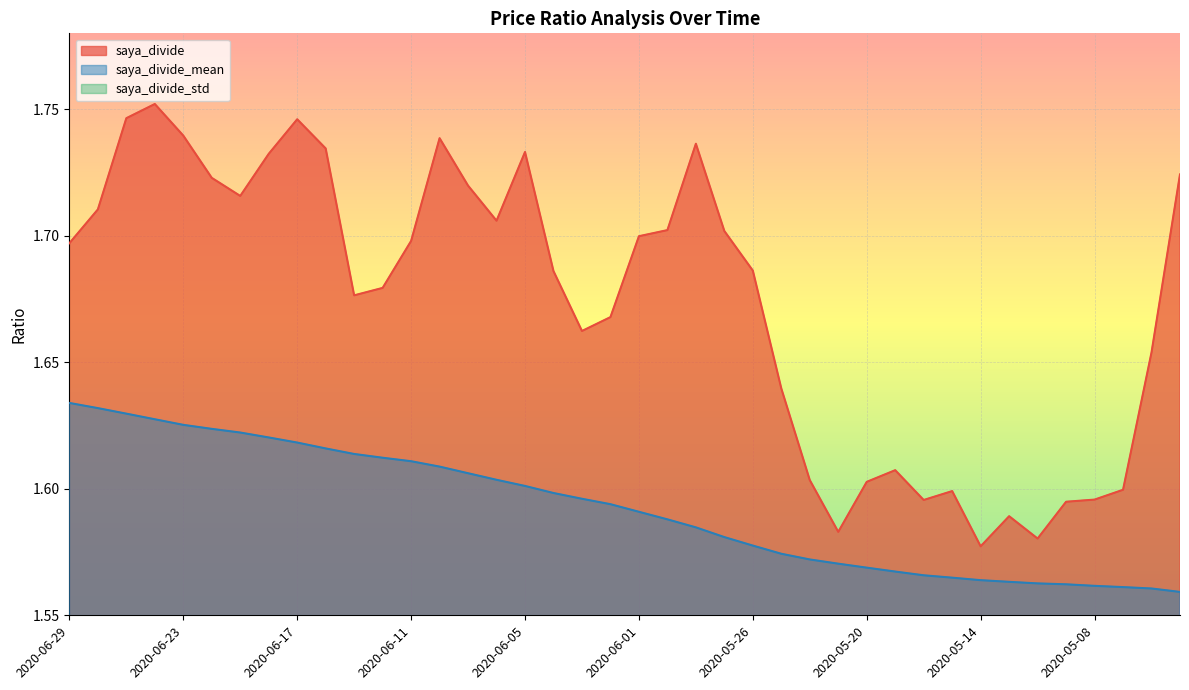

Reading left to right, extract all data points from this chart.

saya_divide: 2020-06-29=1.7	2020-06-26=1.7	2020-06-25=1.7	2020-06-24=1.8	2020-06-23=1.7	2020-06-22=1.7	2020-06-19=1.7	2020-06-18=1.7	2020-06-17=1.7	2020-06-16=1.7	2020-06-15=1.7	2020-06-12=1.7	2020-06-11=1.7	2020-06-10=1.7	2020-06-09=1.7	2020-06-08=1.7	2020-06-05=1.7	2020-06-04=1.7	2020-06-03=1.7	2020-06-02=1.7	2020-06-01=1.7	2020-05-29=1.7	2020-05-28=1.7	2020-05-27=1.7	2020-05-26=1.7	2020-05-25=1.6	2020-05-22=1.6	2020-05-21=1.6	2020-05-20=1.6	2020-05-19=1.6	2020-05-18=1.6	2020-05-15=1.6	2020-05-14=1.6	2020-05-13=1.6	2020-05-12=1.6	2020-05-11=1.6	2020-05-08=1.6	2020-05-07=1.6	2020-05-01=1.7	2020-04-30=1.7
saya_divide_mean: 2020-06-29=1.6	2020-06-26=1.6	2020-06-25=1.6	2020-06-24=1.6	2020-06-23=1.6	2020-06-22=1.6	2020-06-19=1.6	2020-06-18=1.6	2020-06-17=1.6	2020-06-16=1.6	2020-06-15=1.6	2020-06-12=1.6	2020-06-11=1.6	2020-06-10=1.6	2020-06-09=1.6	2020-06-08=1.6	2020-06-05=1.6	2020-06-04=1.6	2020-06-03=1.6	2020-06-02=1.6	2020-06-01=1.6	2020-05-29=1.6	2020-05-28=1.6	2020-05-27=1.6	2020-05-26=1.6	2020-05-25=1.6	2020-05-22=1.6	2020-05-21=1.6	2020-05-20=1.6	2020-05-19=1.6	2020-05-18=1.6	2020-05-15=1.6	2020-05-14=1.6	2020-05-13=1.6	2020-05-12=1.6	2020-05-11=1.6	2020-05-08=1.6	2020-05-07=1.6	2020-05-01=1.6	2020-04-30=1.6
saya_divide_std: 2020-06-29=0.1	2020-06-26=0.1	2020-06-25=0.1	2020-06-24=0.1	2020-06-23=0.1	2020-06-22=0.1	2020-06-19=0.1	2020-06-18=0.1	2020-06-17=0.1	2020-06-16=0.1	2020-06-15=0.1	2020-06-12=0.1	2020-06-11=0.1	2020-06-10=0.1	2020-06-09=0.1	2020-06-08=0.1	2020-06-05=0.1	2020-06-04=0.1	2020-06-03=0.1	2020-06-02=0.1	2020-06-01=0.1	2020-05-29=0.1	2020-05-28=0.1	2020-05-27=0.1	2020-05-26=0.1	2020-05-25=0.1	2020-05-22=0.1	2020-05-21=0.1	2020-05-20=0.1	2020-05-19=0.1	2020-05-18=0.1	2020-05-15=0.1	2020-05-14=0.1	2020-05-13=0.1	2020-05-12=0.1	2020-05-11=0.1	2020-05-08=0.1	2020-05-07=0.1	2020-05-01=0.1	2020-04-30=0.1